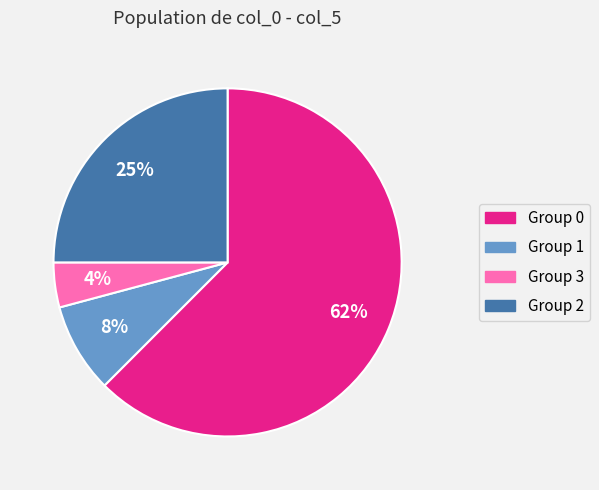

The Group 3 slice represents 4% of the pie. True or false?

True